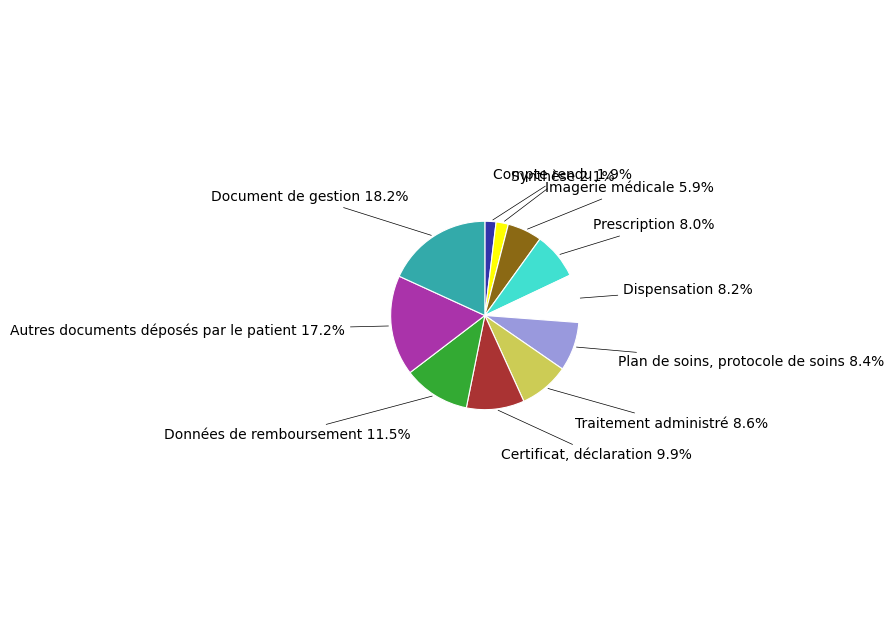

Does any single category account for the majority?

No